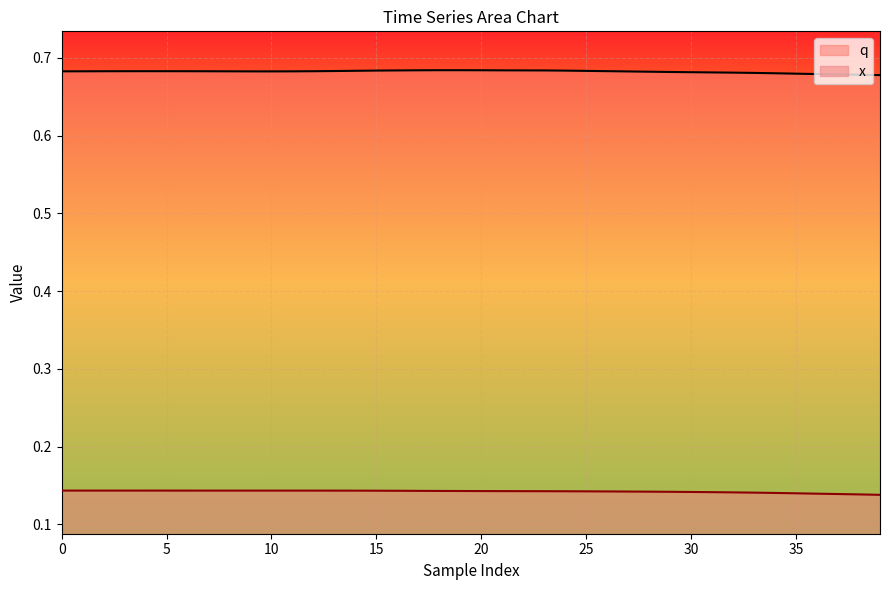

Rank the series by their average value, from highest to lowest.

q, x